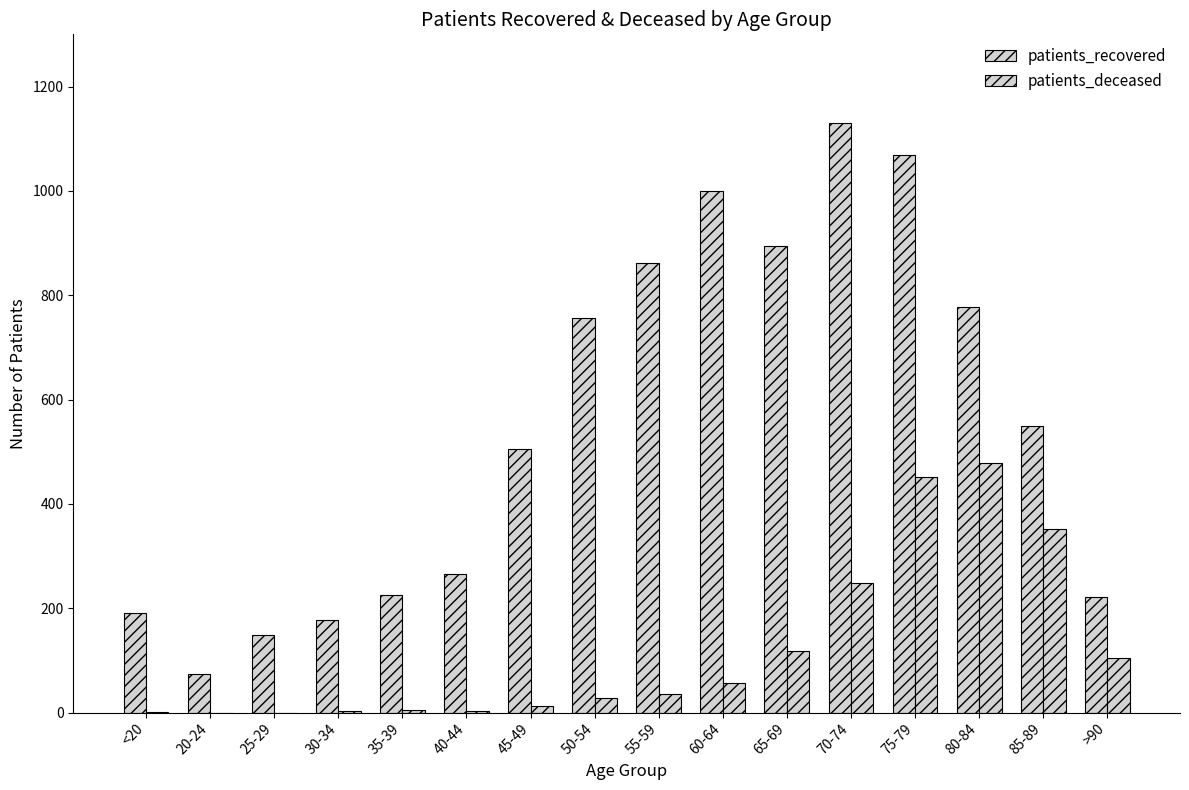

Between 35-39 and 40-44, which series saw the biggest shift?

patients_recovered